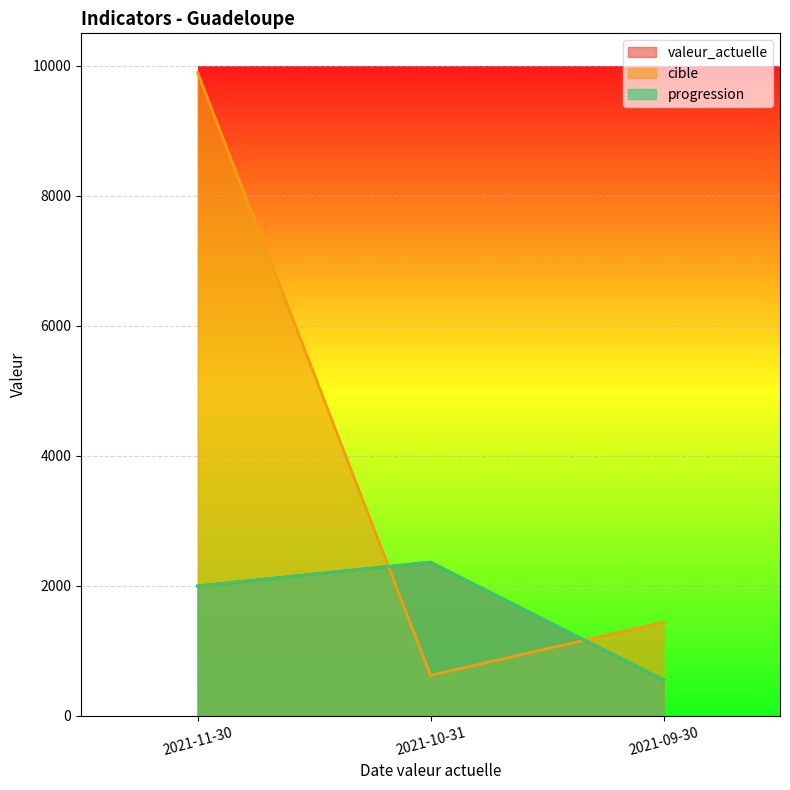

What is the minimum value shown in the chart?

548